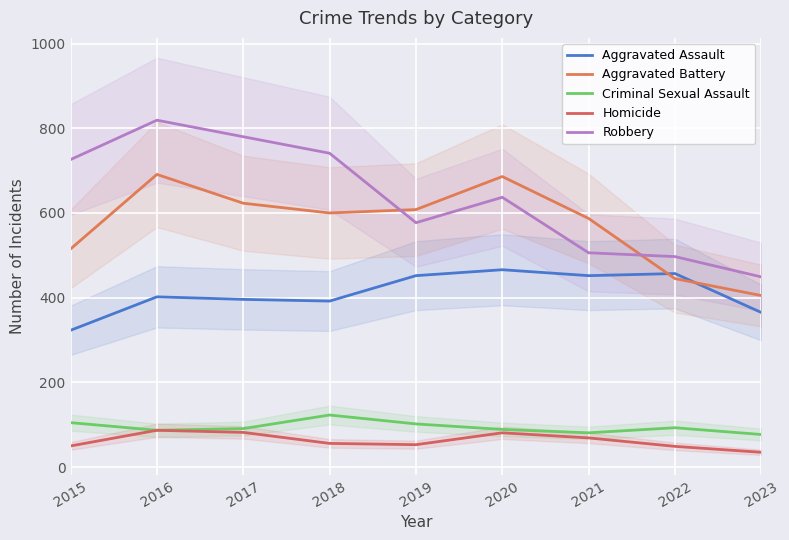

What is the smallest value displayed?

35